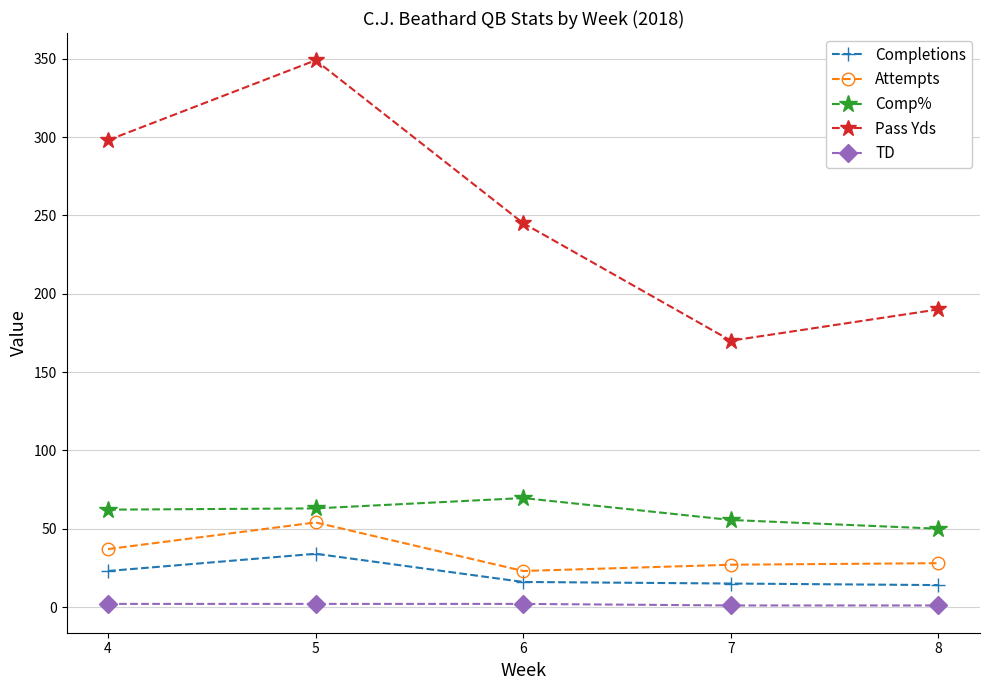

At which label does Pass Yds first exceed 245?

4